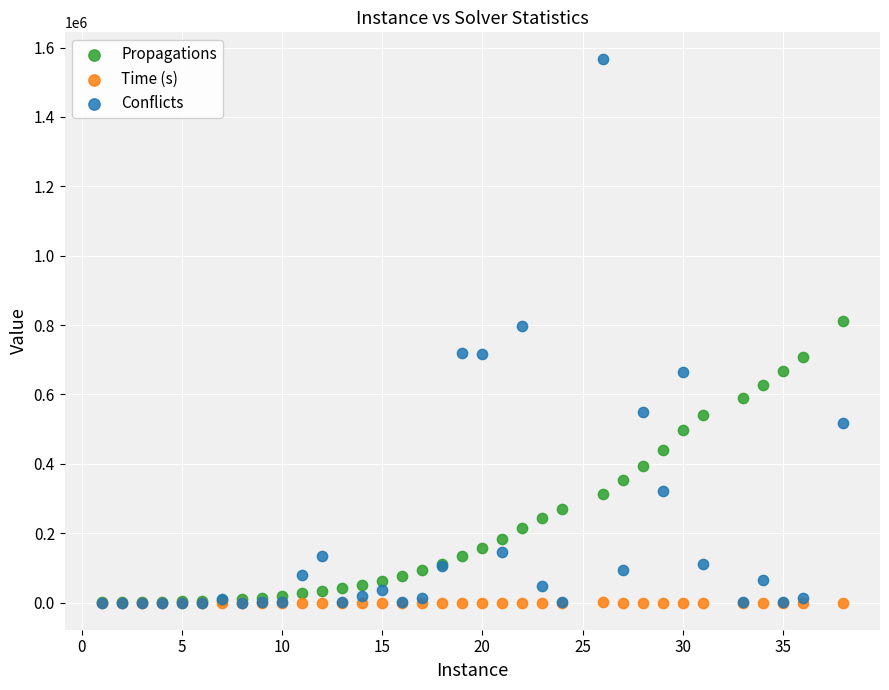

What are all the series names shown in the legend?

Propagations, Time (s), Conflicts